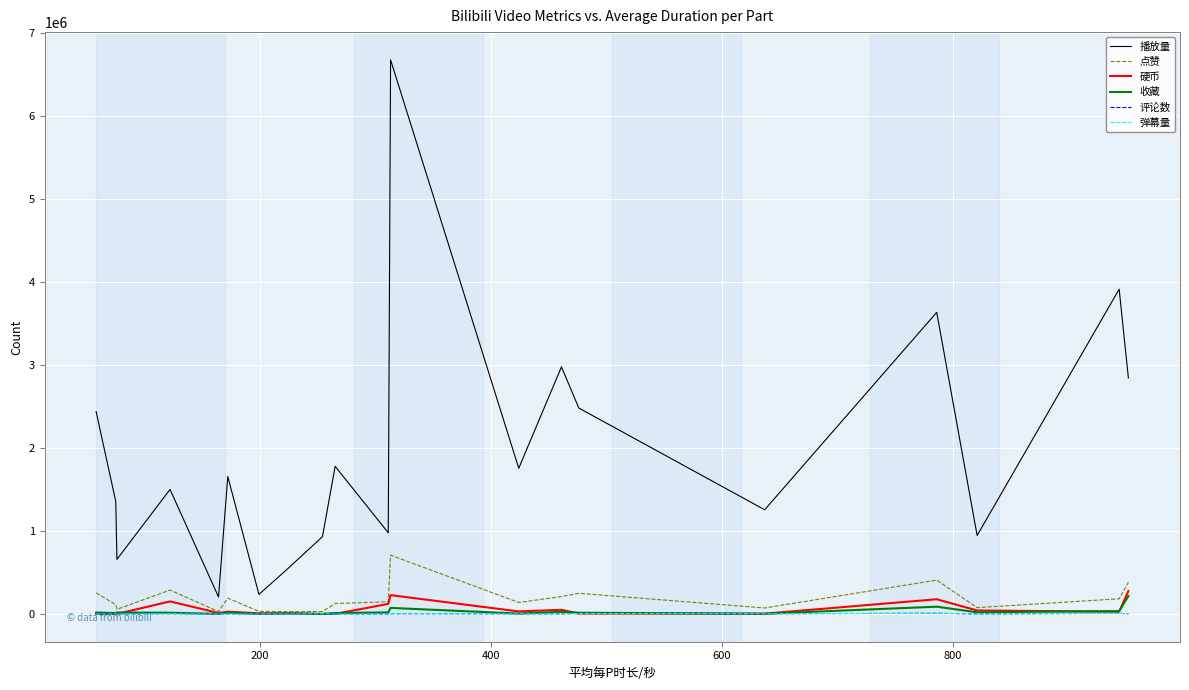

Rank the series by their maximum value, from highest to lowest.

播放量, 点赞, 硬币, 收藏, 评论数, 弹幕量